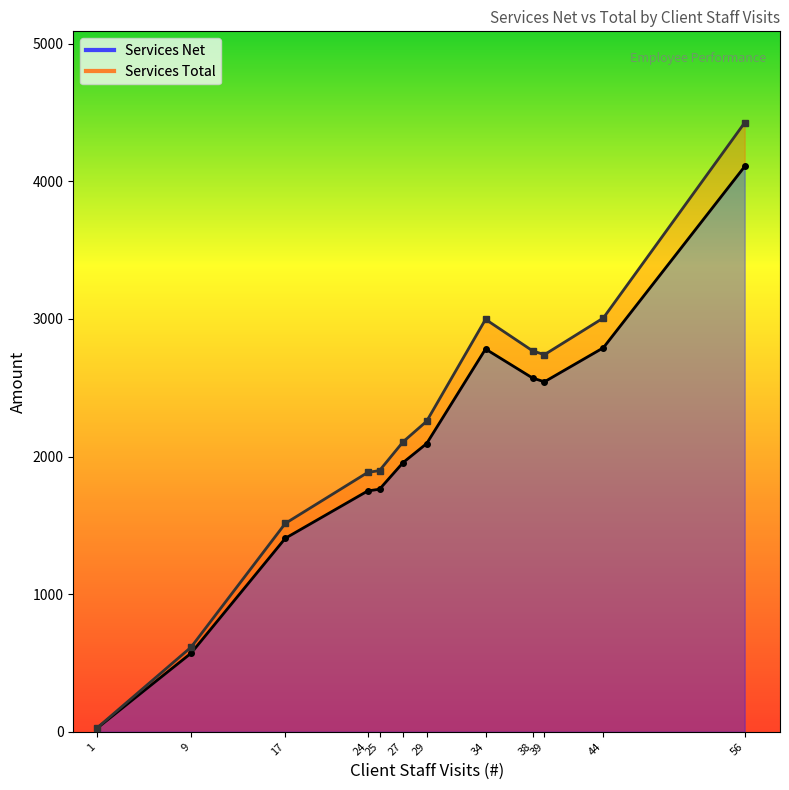

What is the minimum value for Services Total?

26.9